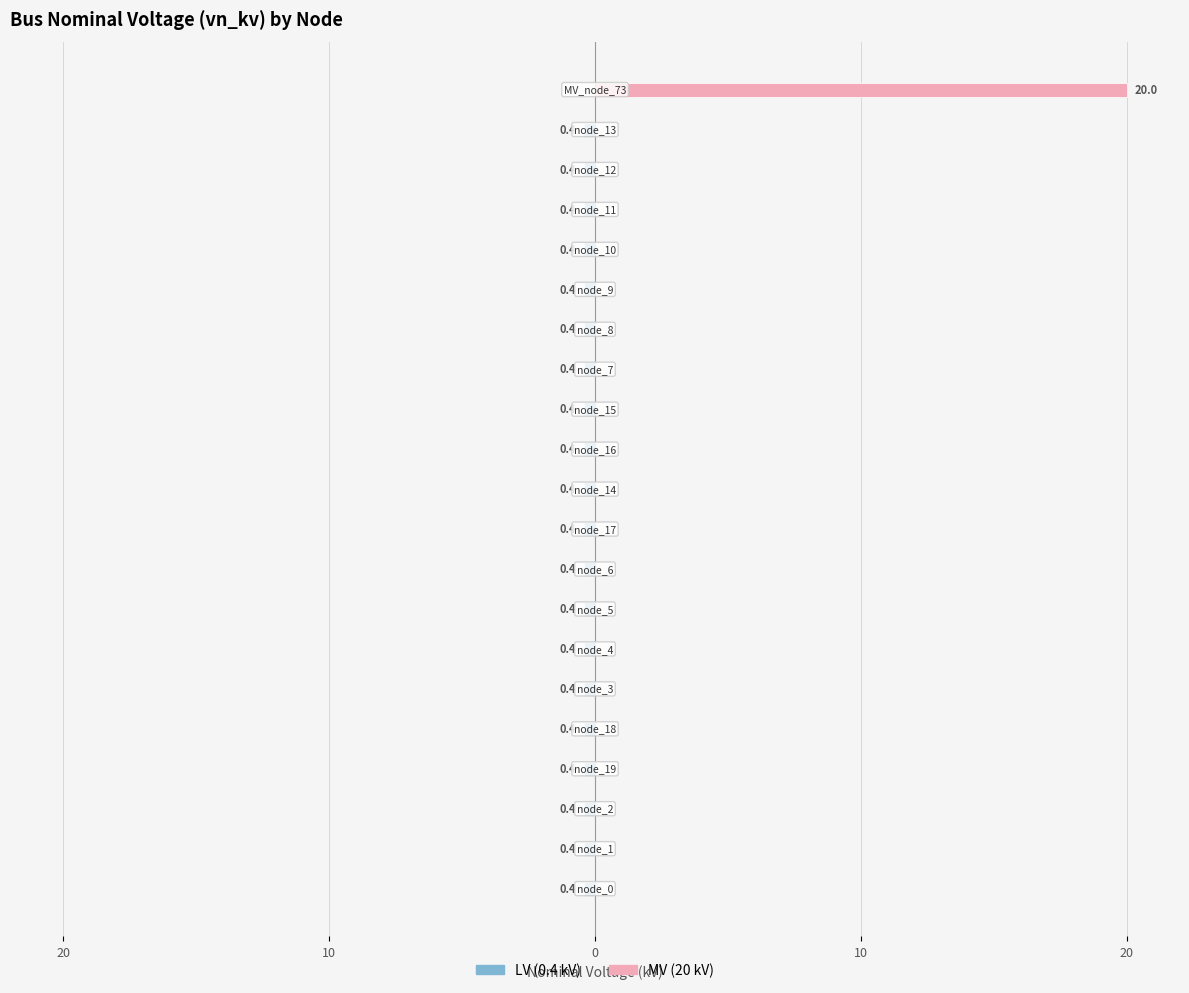

How many groups of bars are there?

21